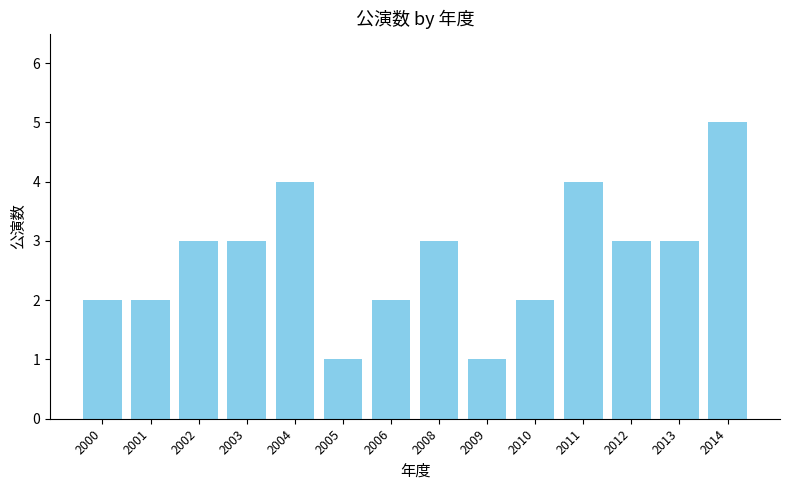

The chart shows a value of 0 at 2009. True or false?

False